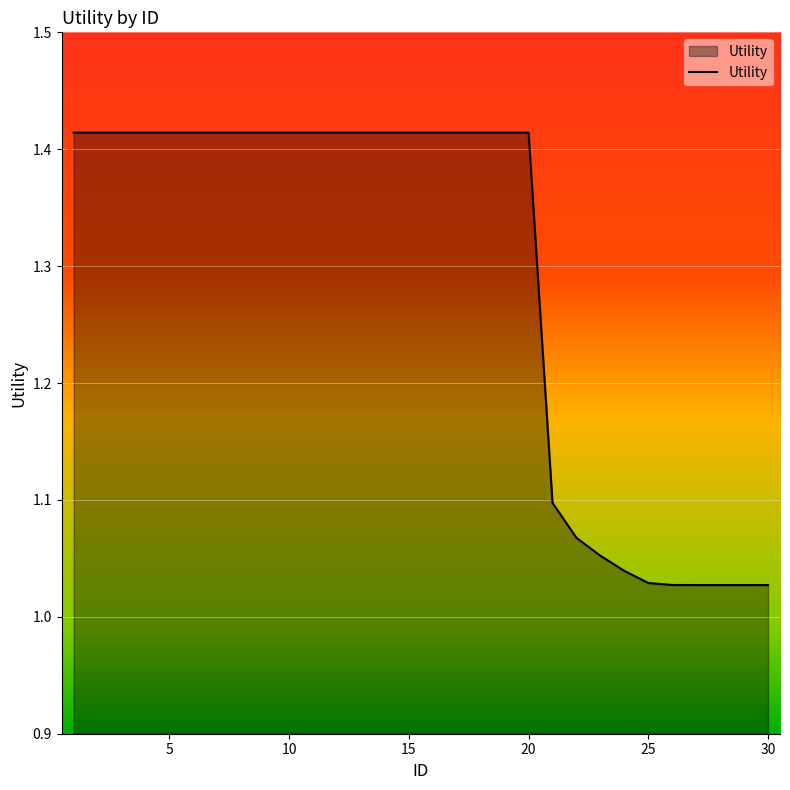

What is the difference between the maximum and minimum values?

0.4